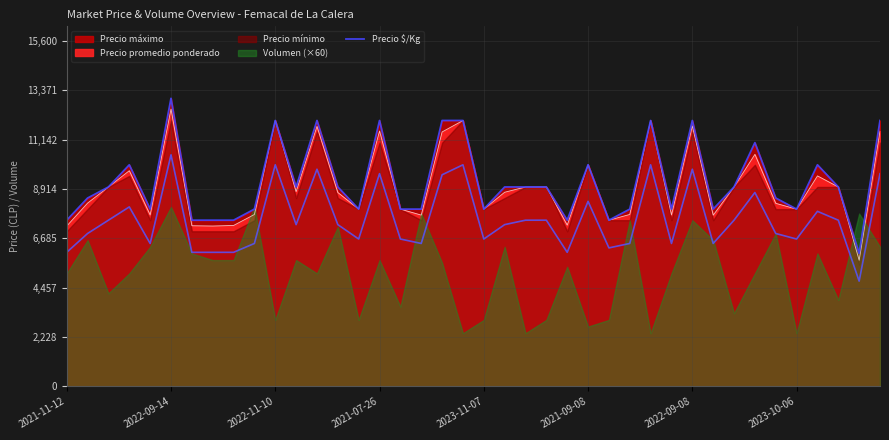

Reading left to right, transcribe all the data shown in this chart.

7500	8500	9000	10000	8000	13000	7500	7500	7500	8000	12000	9000	12000	9000	8000	12000	8000	8000	12000	12000	8000	9000	9000	9000	7500	10000	7500	8000	12000	8000	12000	8000	9000	11000	8500	8000	10000	9000	6000	12000